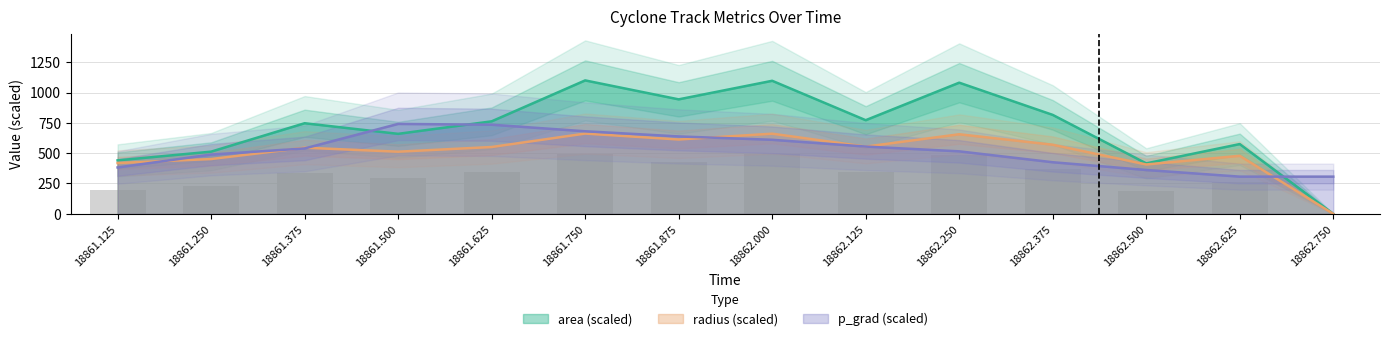

What is the average value of the p_grad series?

520.2